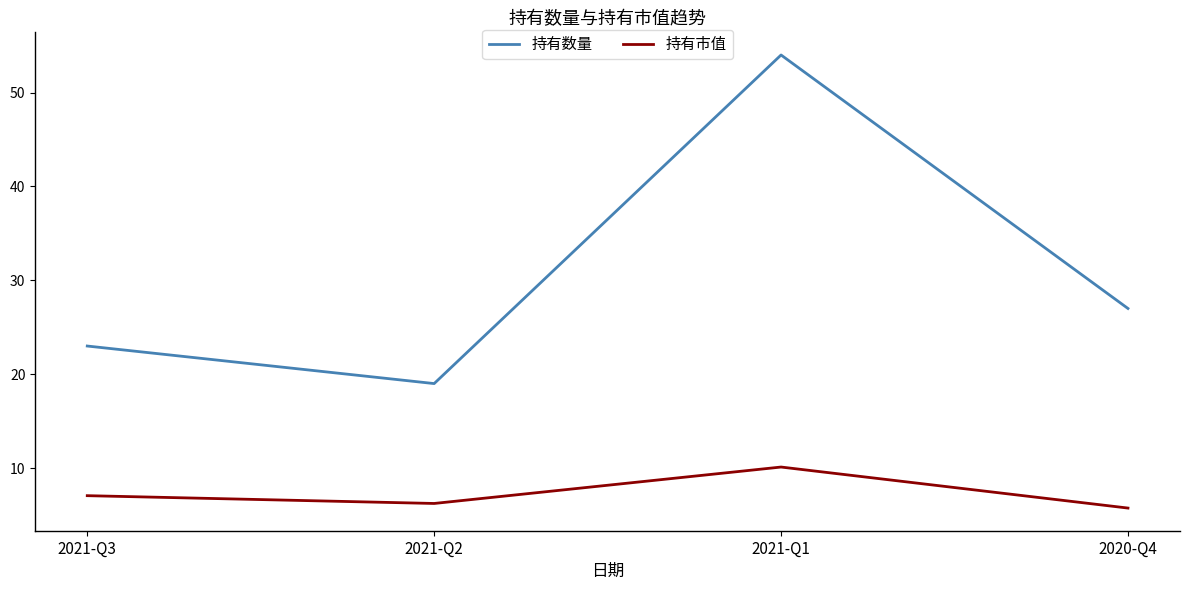

Between 2021-Q1 and 2020-Q4, which series saw the biggest shift?

持有数量